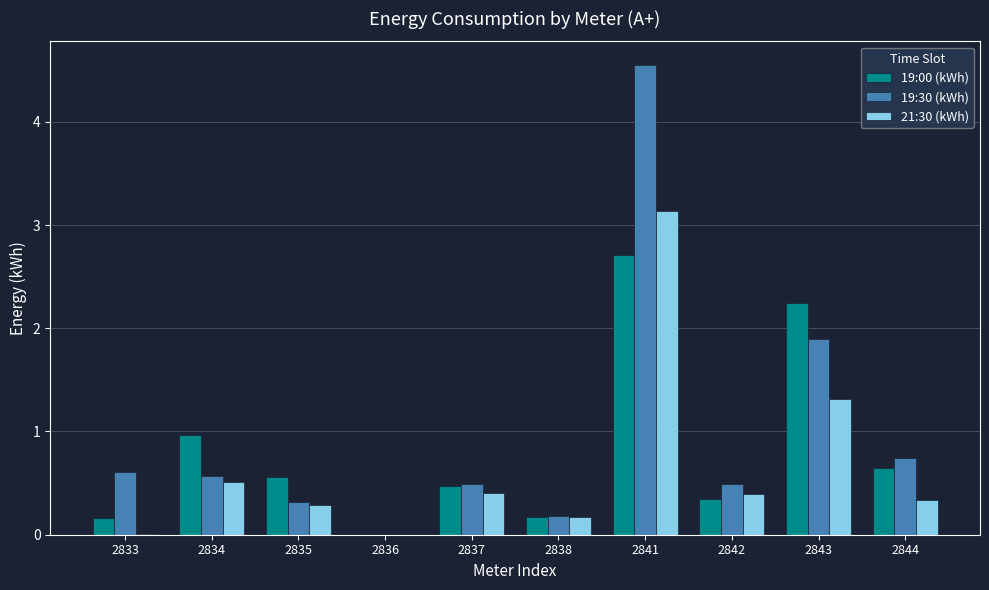

Which series has the largest total across all categories?

19:30 (kWh)